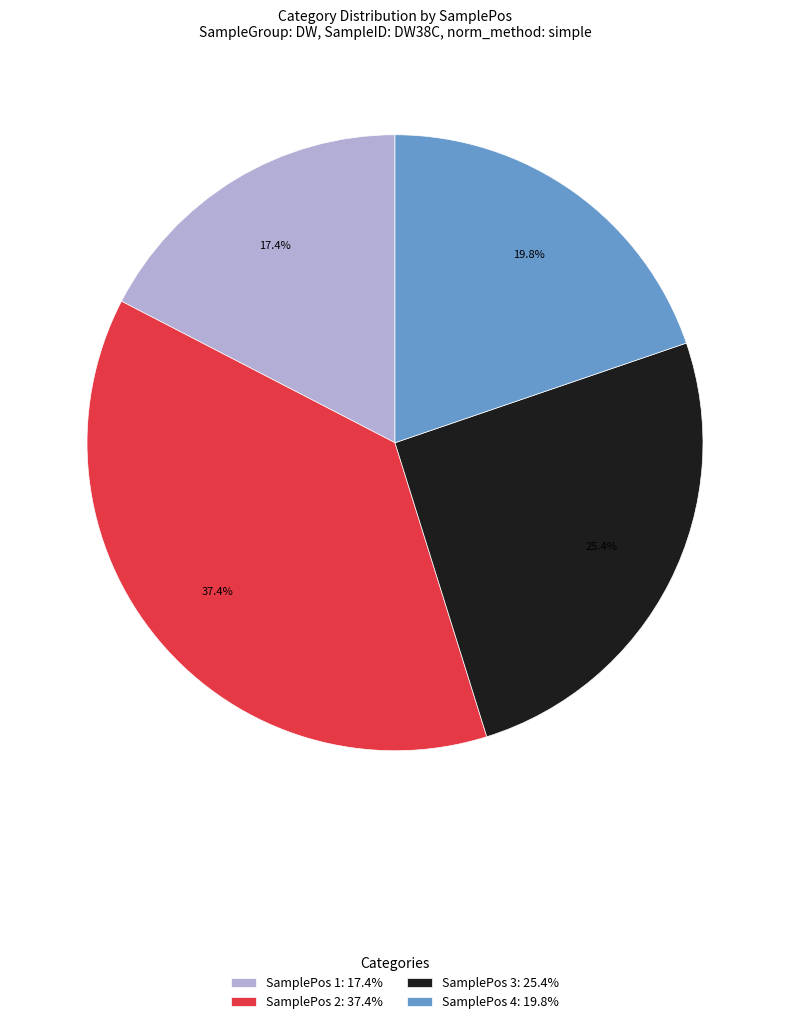

Count the number of slices in the pie.

4